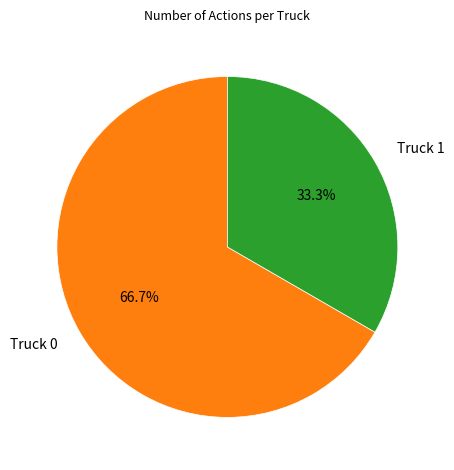

What is the majority slice?

Truck 0